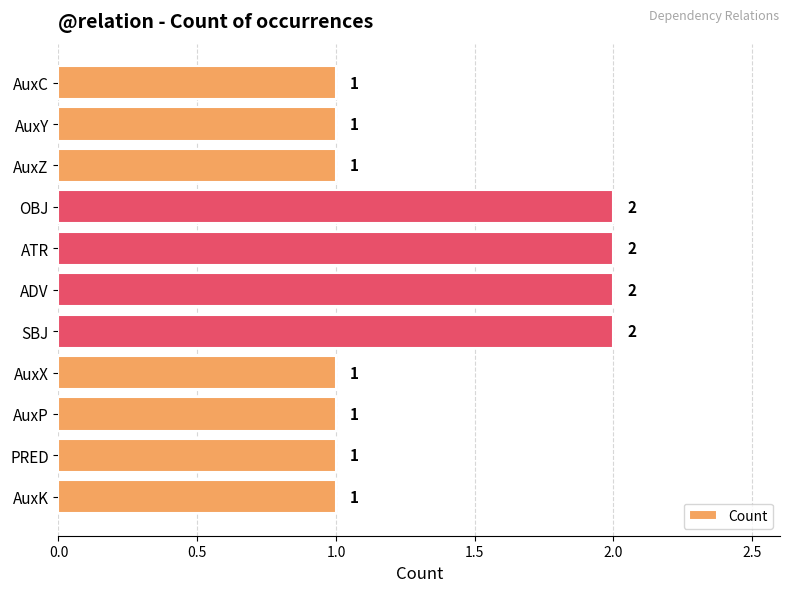

What is the sum of the values at SBJ and AuxP?

3